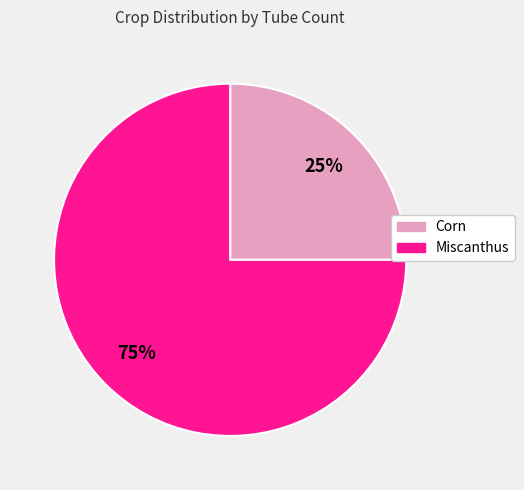

To the nearest percent, what portion does Miscanthus represent?

75%